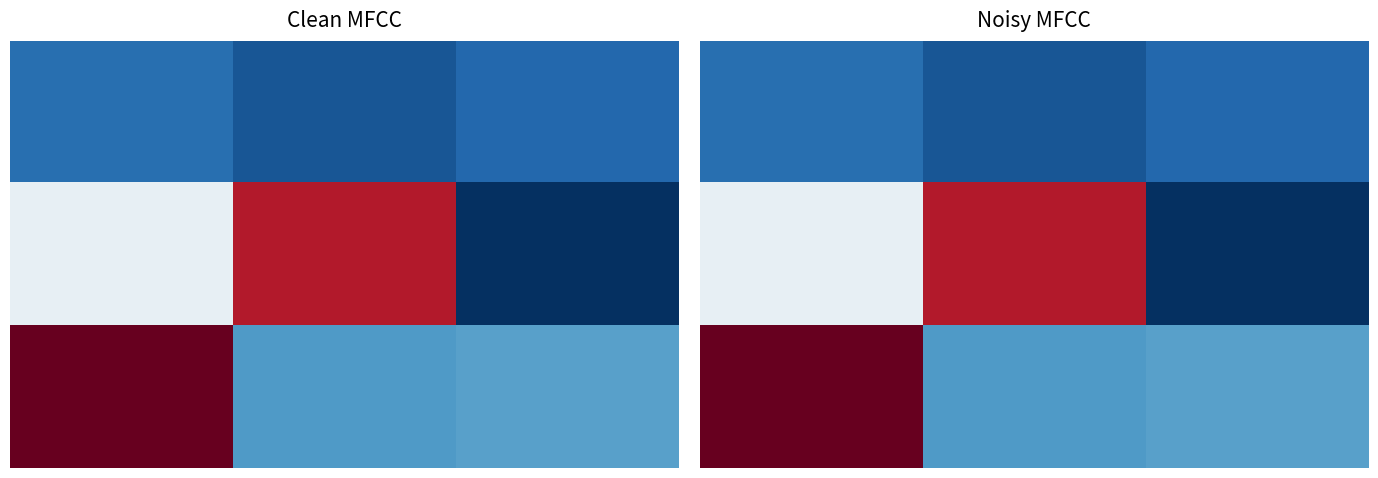

How many categories are shown in the chart?

3